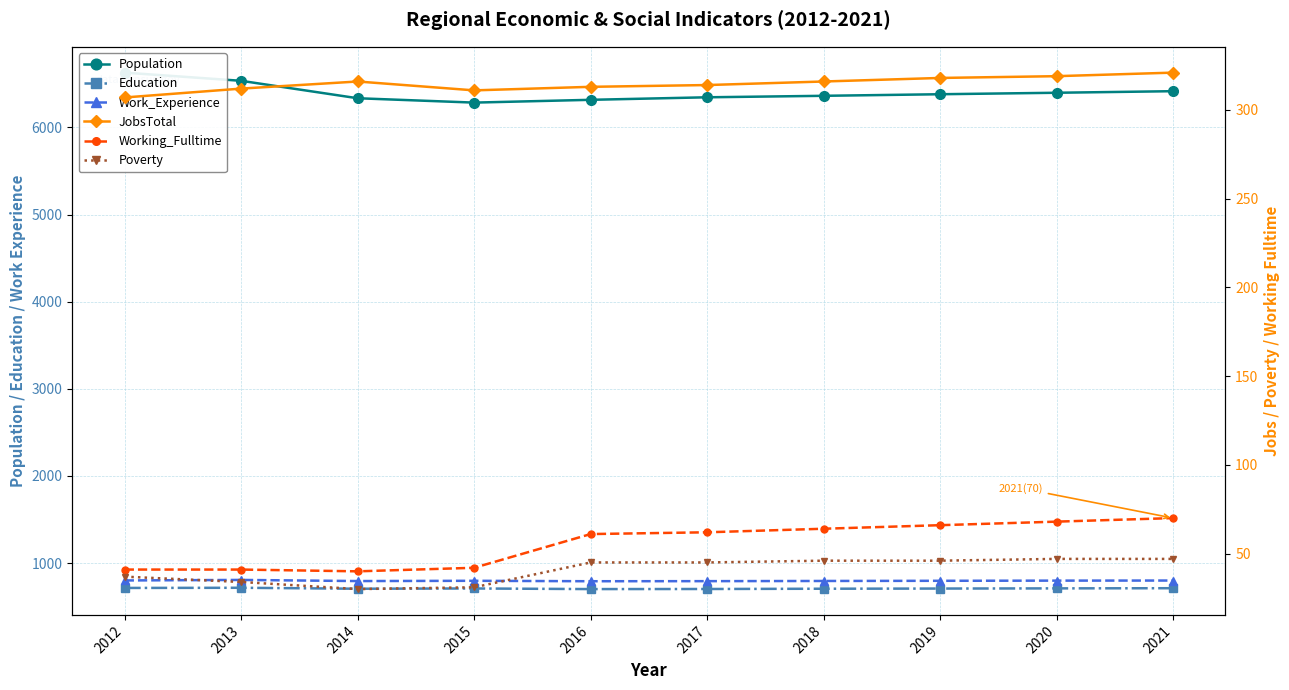

Reading right to left, what are all the values shown in this chart?

Population: 2021=6415	2020=6397	2019=6380	2018=6362	2017=6345	2016=6316	2015=6284	2014=6334	2013=6534	2012=6628
Education: 2021=712	2020=710	2019=708	2018=706	2017=703	2016=702	2015=709	2014=706	2013=717	2012=715
Work_Experience: 2021=800	2020=799	2019=797	2018=795	2017=793	2016=792	2015=797	2014=794	2013=807	2012=801
JobsTotal: 2021=321	2020=319	2019=318	2018=316	2017=314	2016=313	2015=311	2014=316	2013=312	2012=307
Working_Fulltime: 2021=70	2020=68	2019=66	2018=64	2017=62	2016=61	2015=42	2014=40	2013=41	2012=41
Poverty: 2021=47	2020=47	2019=46	2018=46	2017=45	2016=45	2015=31	2014=30	2013=34	2012=37